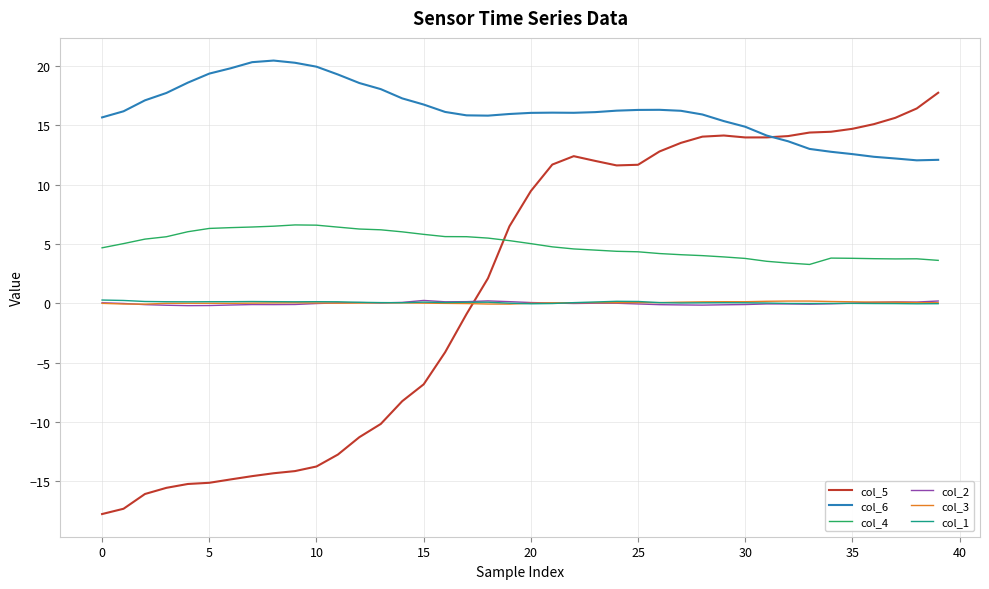

True or false: col_4 and col_3 cross at least once.

False